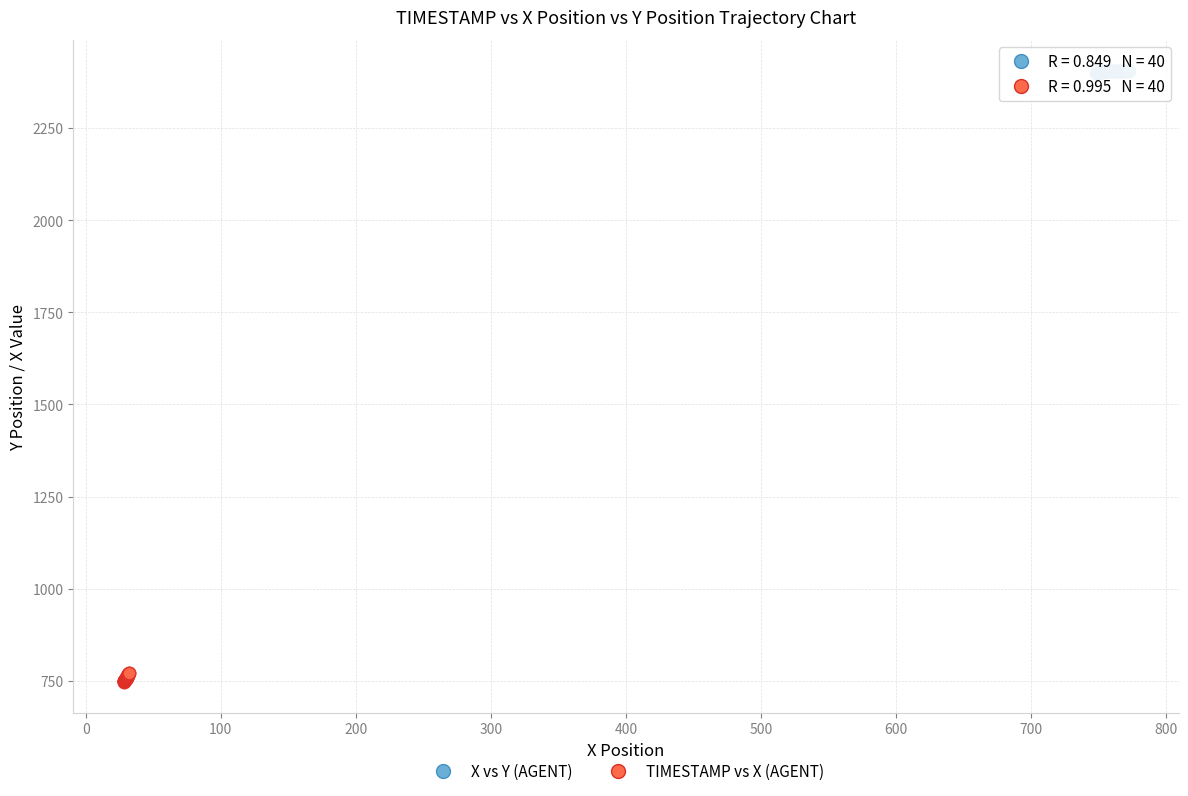

What are all the series names shown in the legend?

X vs Y (AGENT), TIMESTAMP vs X (AGENT)